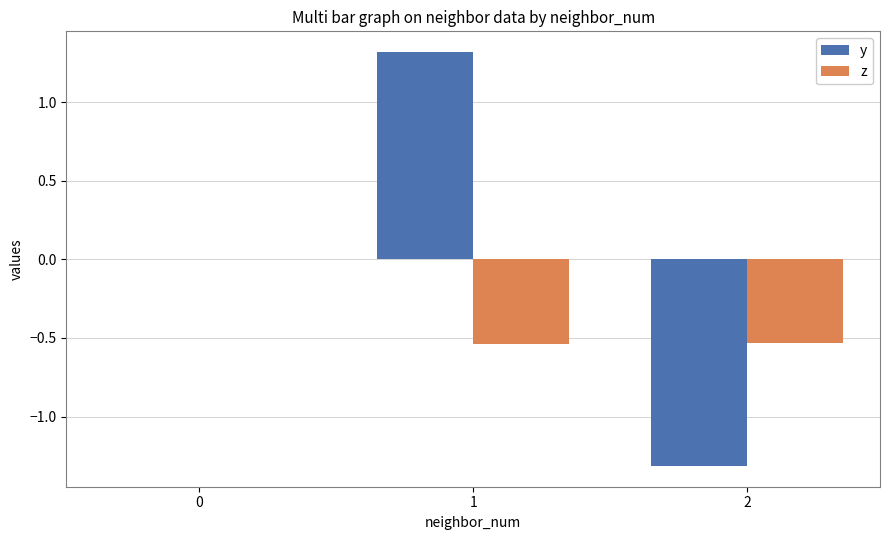

Count the number of data series in this chart.

2